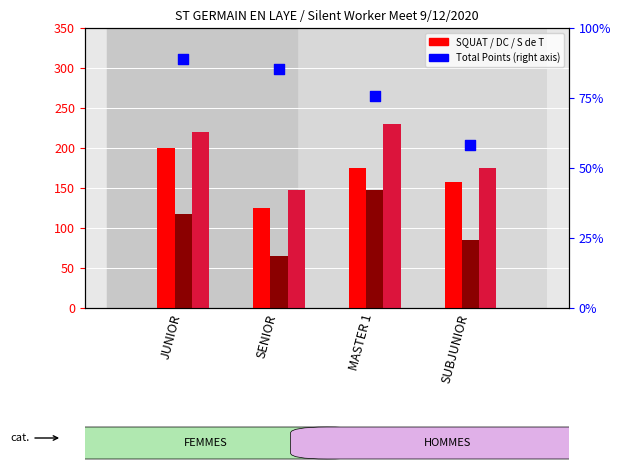

Which series has the largest total across all categories?

Total Points